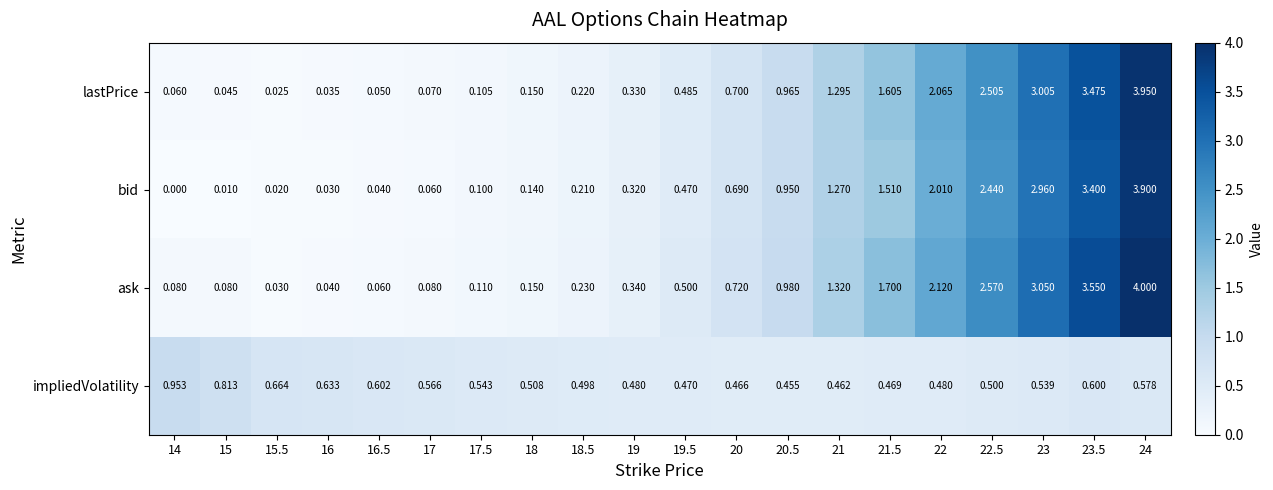

Rank the series at 22.5 from highest to lowest value.

ask, lastPrice, bid, impliedVolatility